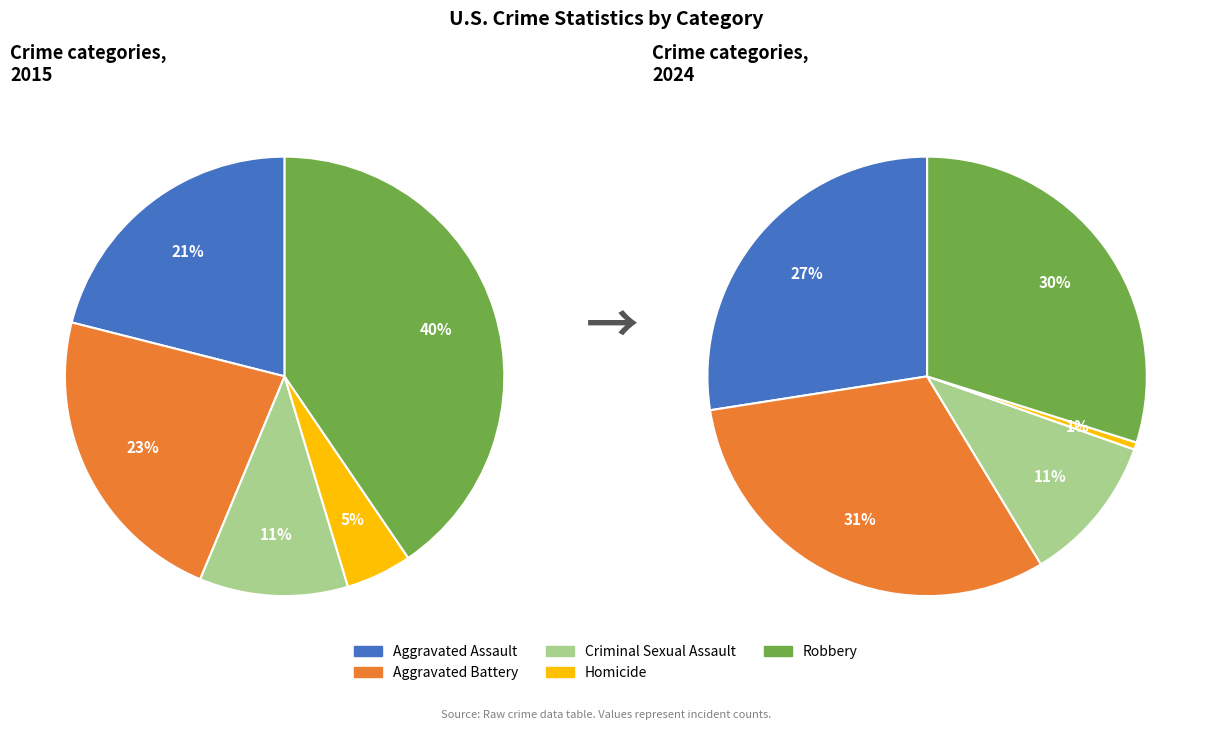

Is it true that Aggravated Assault is 18% of the pie?

False